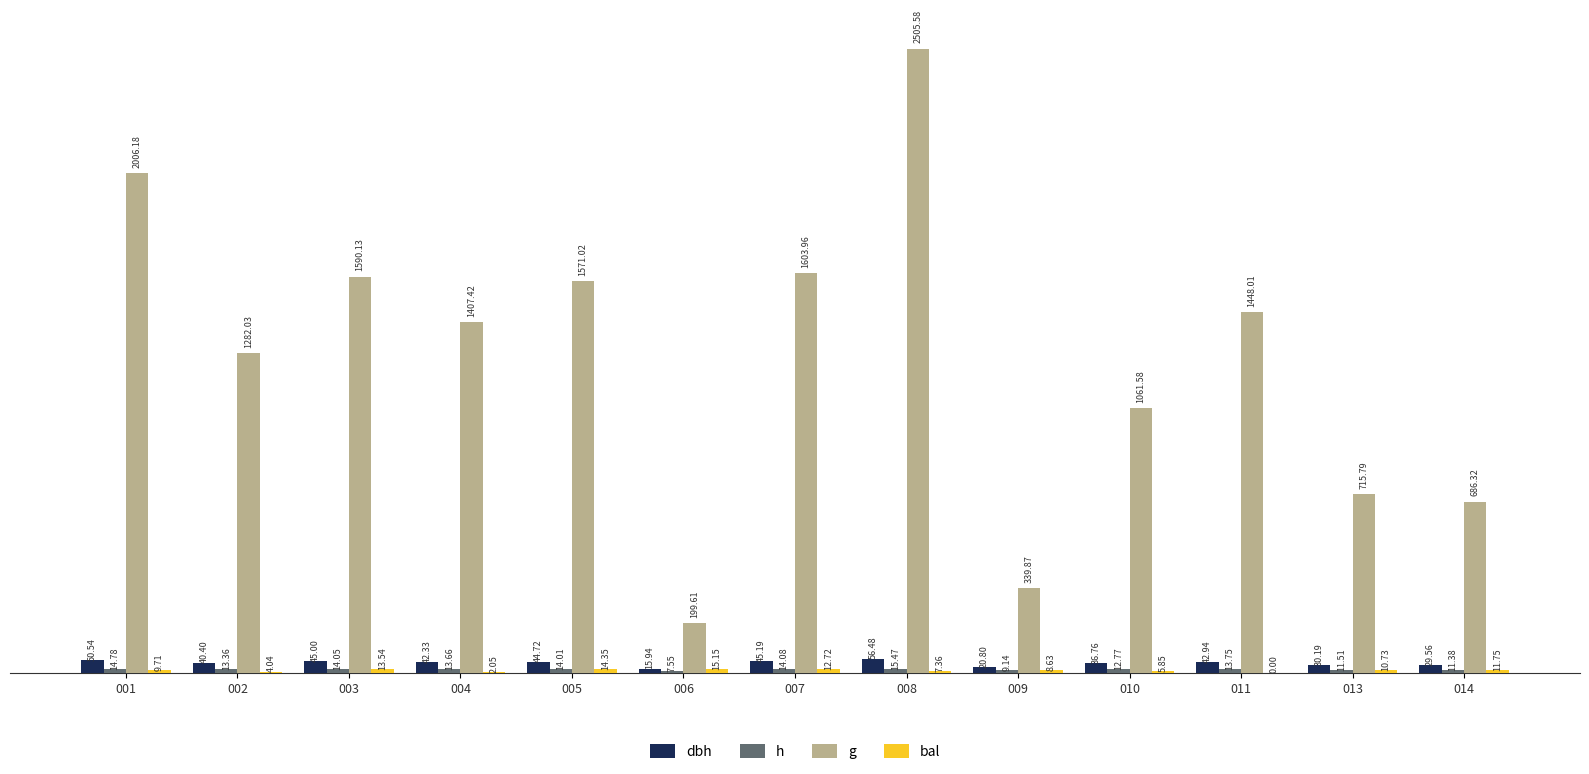

How many distinct data groups are displayed?

4